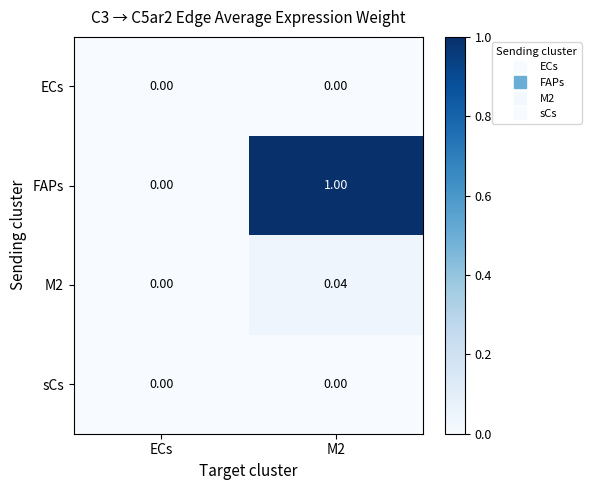

Is the value of FAPs at M2 greater than the value of ECs at ECs?

Yes